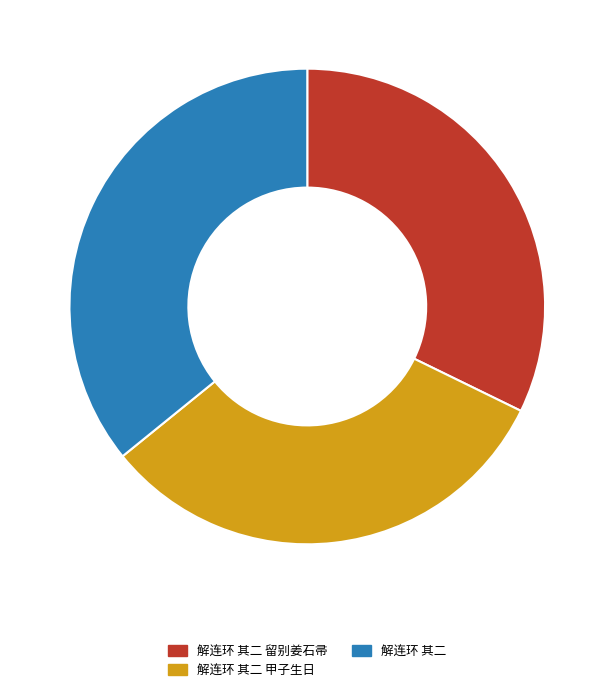

Which slice is the largest?

解连环 其二